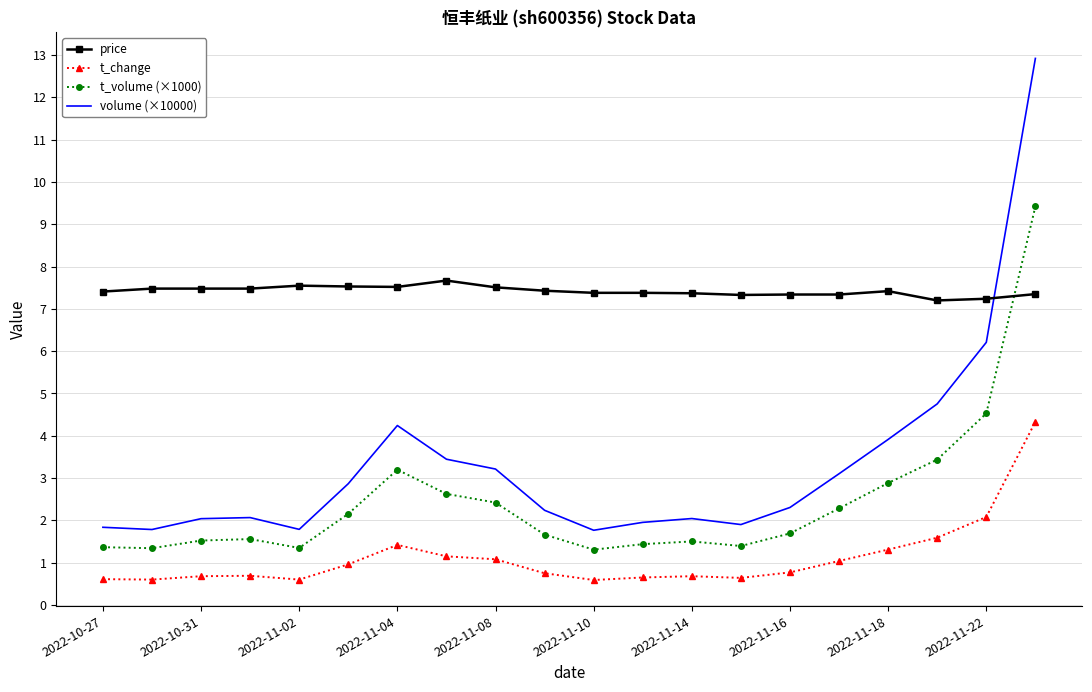

Which series has the largest total across all categories?

price